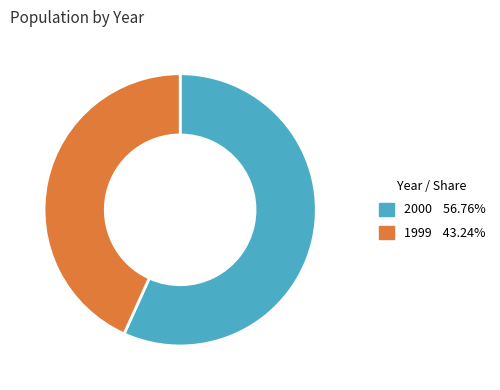

Is there a majority slice in this chart?

Yes